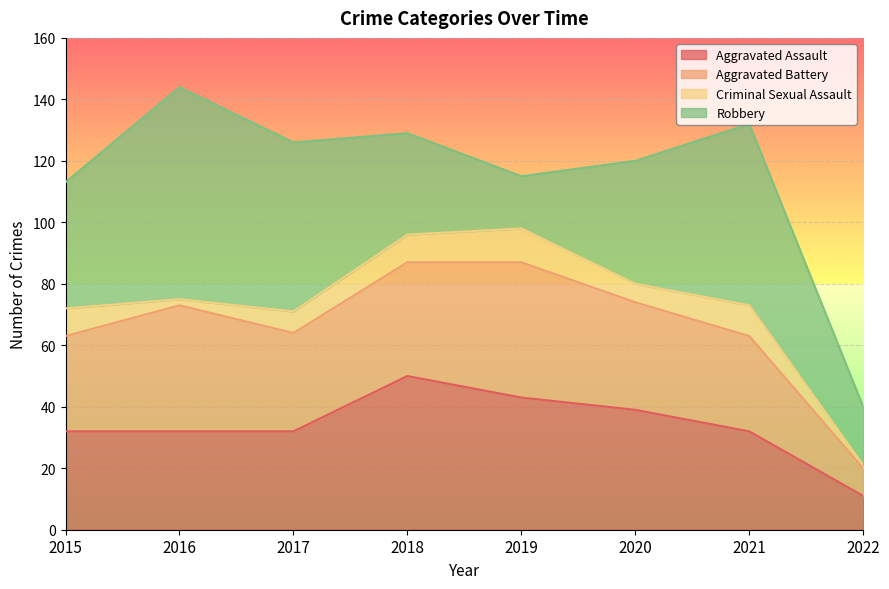

In Aggravated Assault, how many points are higher than both neighbors (excluding endpoints)?

1